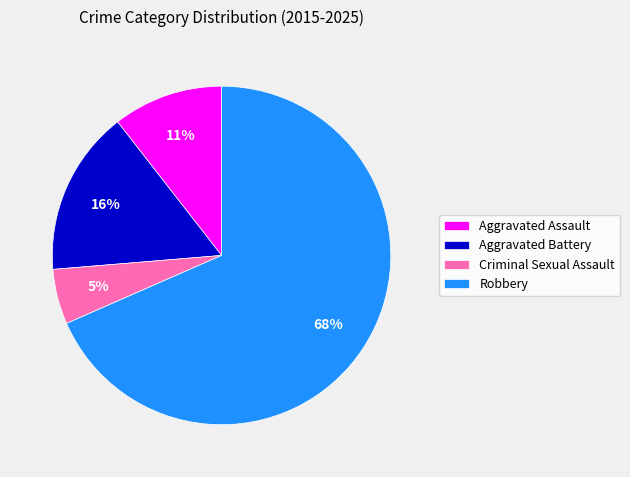

Which category has the biggest portion of the pie?

Robbery